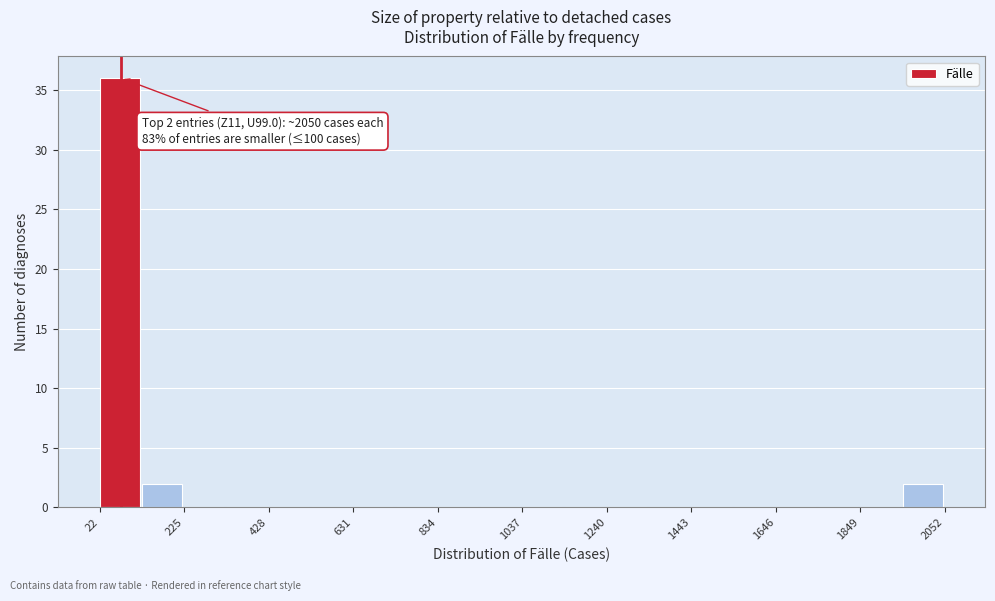

Read against the x-axis, roughly where is the centre of the tallest bar?

50